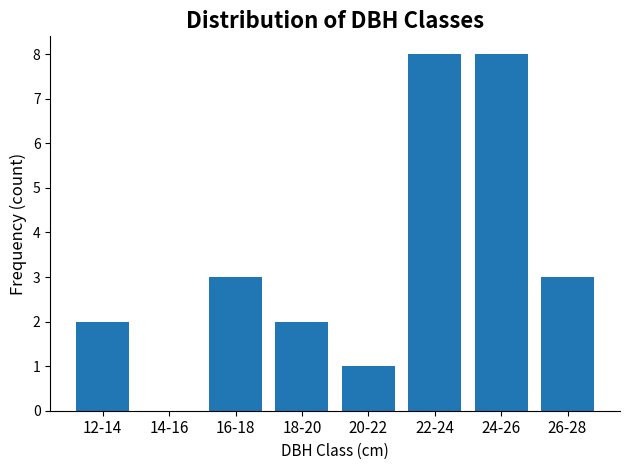

True or false: the data shows 2 at 12-14.

True